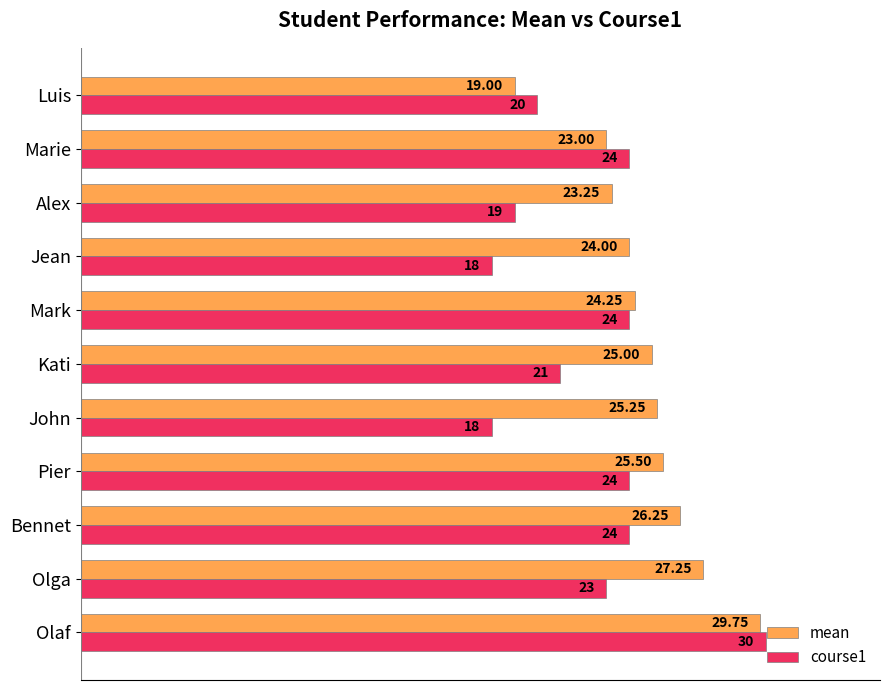

At which label does course1 reach its peak?

Olaf